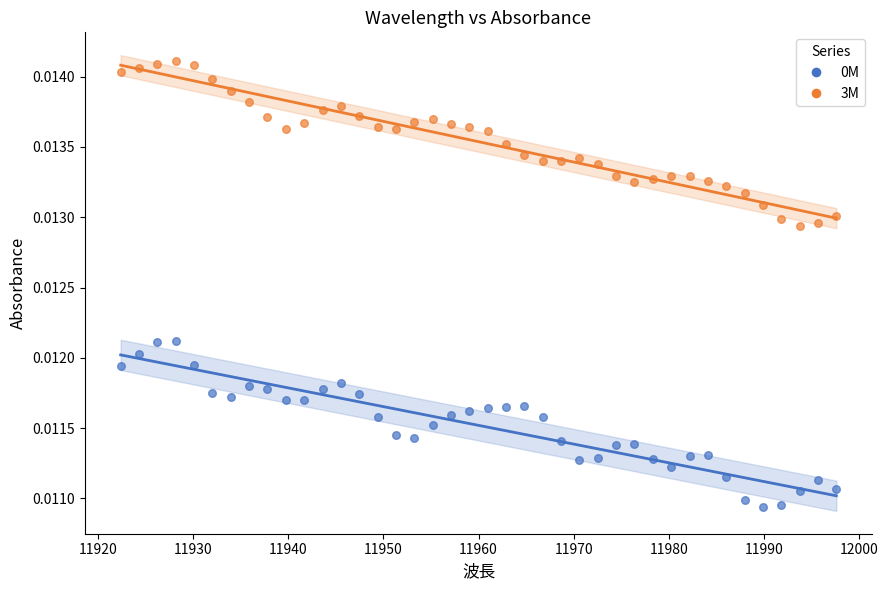

What is the X range (max minus min) for the scatter plot?

75.2